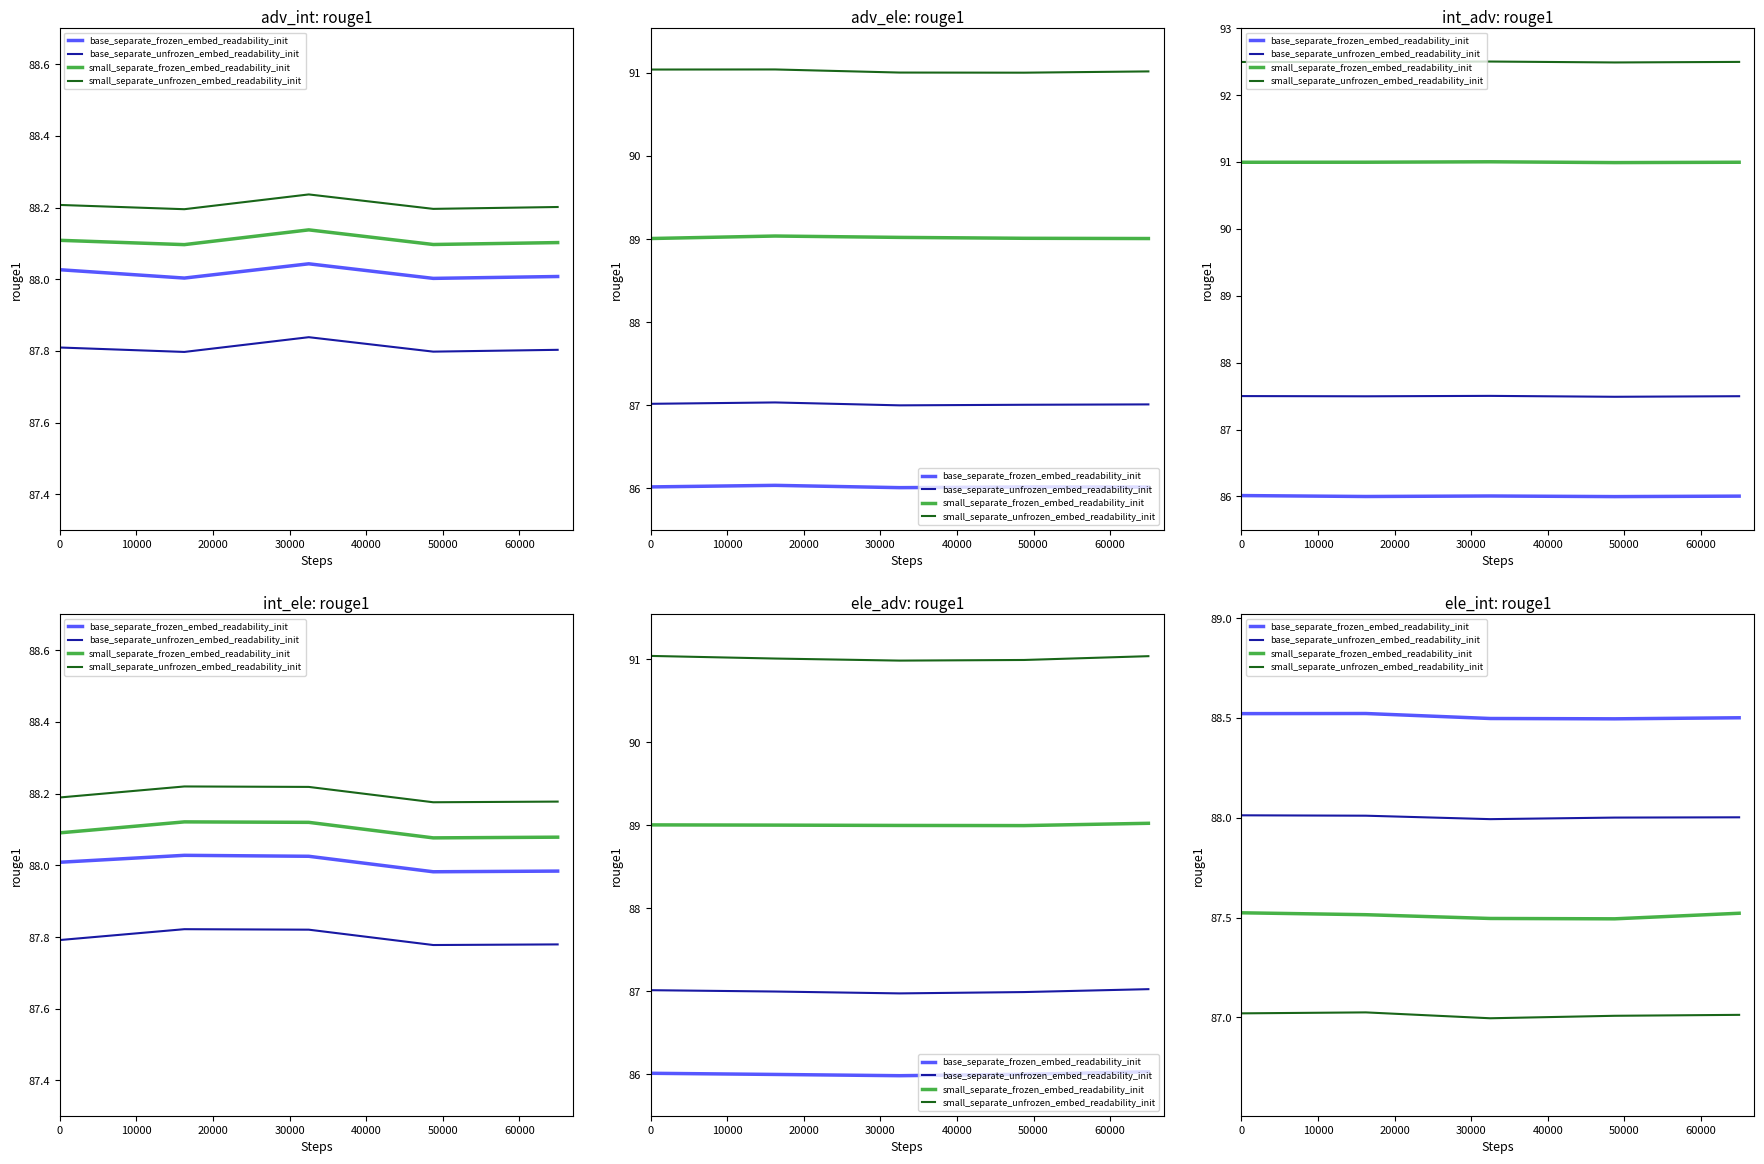

How many categories are shown in the chart?

5